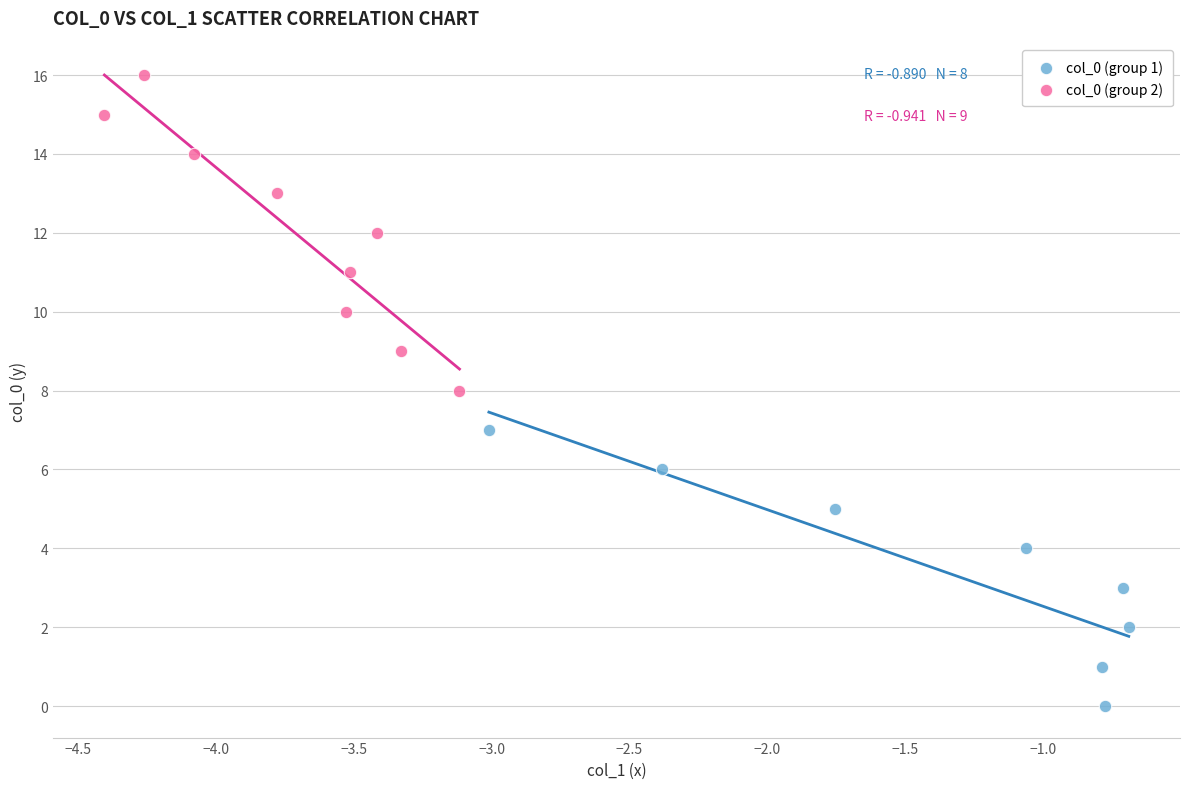

Which series reaches the maximum Y coordinate?

col_0 (group 2)